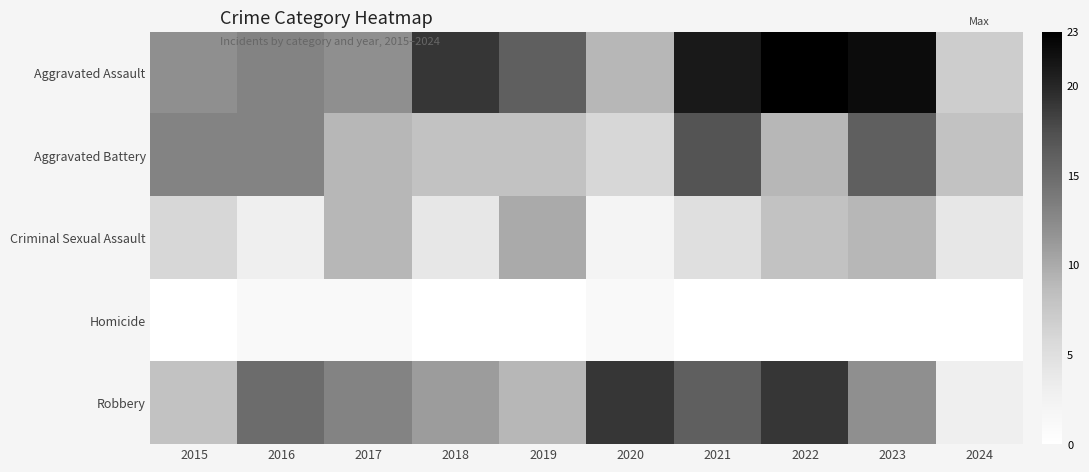

What is the total value across all series at 2024?

22